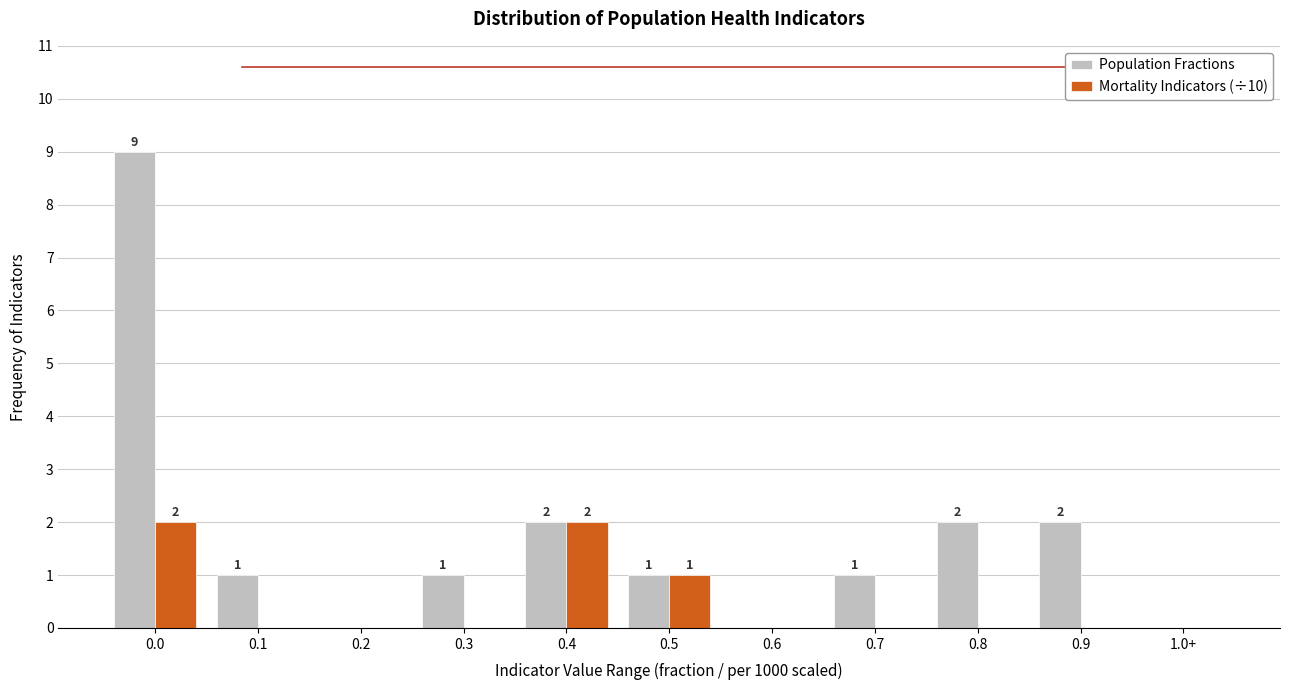

Reading right to left, what are all the values shown in this chart?

Population Fractions: 1.0+=0	0.9=2	0.8=2	0.7=1	0.6=0	0.5=1	0.4=2	0.3=1	0.2=0	0.1=1	0.0=9
Mortality Indicators (÷10): 1.0+=0	0.9=0	0.8=0	0.7=0	0.6=0	0.5=1	0.4=2	0.3=0	0.2=0	0.1=0	0.0=2